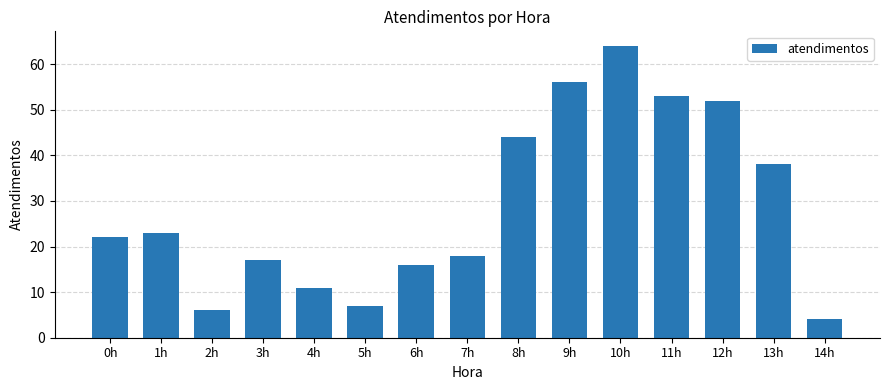

What is the sum of all values?

431